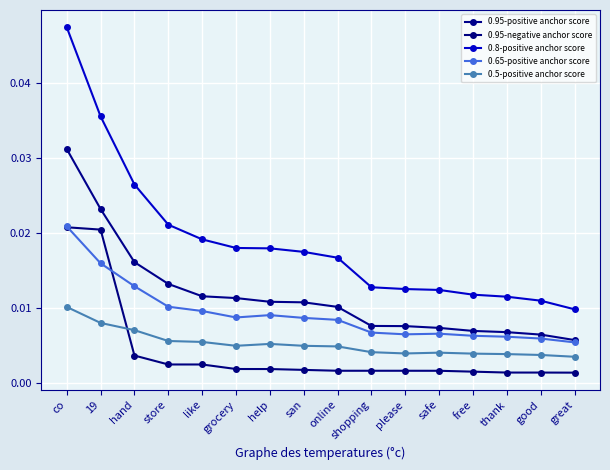

At which category does 0.5-positive anchor score reach its first local peak?

help